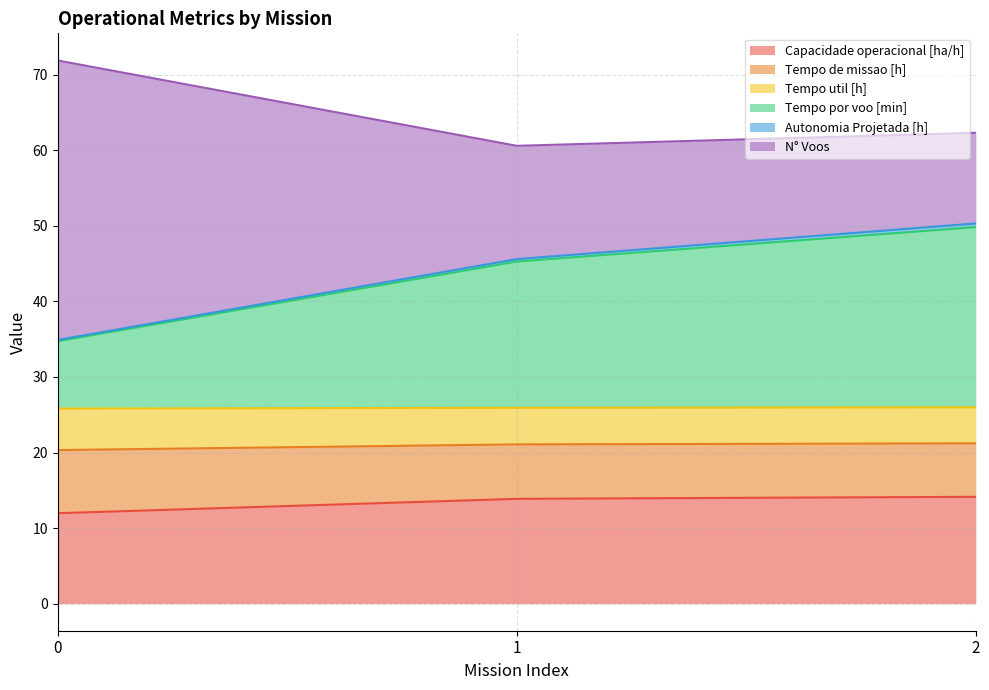

Where does the Tempo de missao [h] series first go above 21?

1